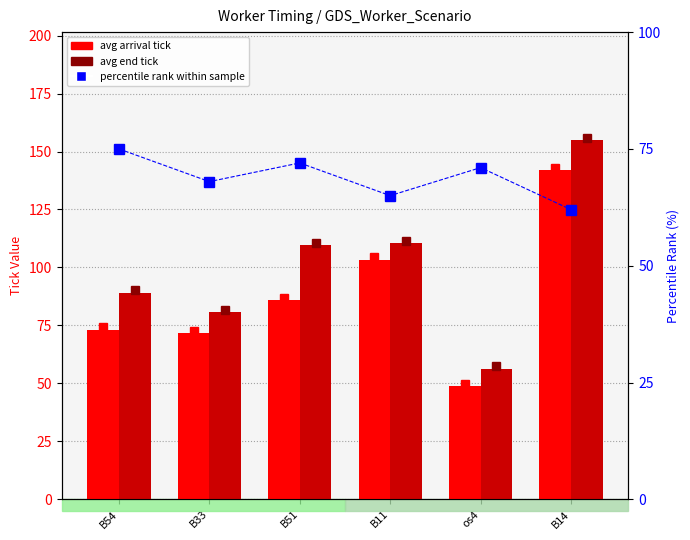

Which series has the largest range (max minus min)?

avg end tick